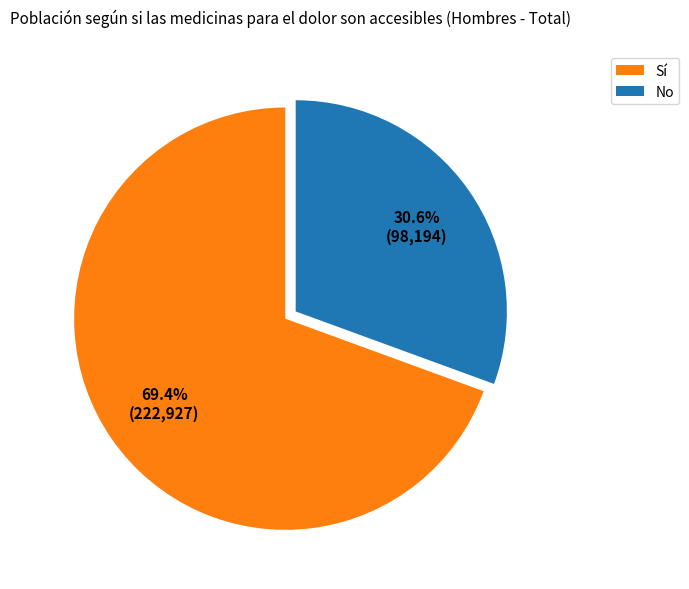

To the nearest percent, what is the difference between the largest and smallest slice percentages?

39%